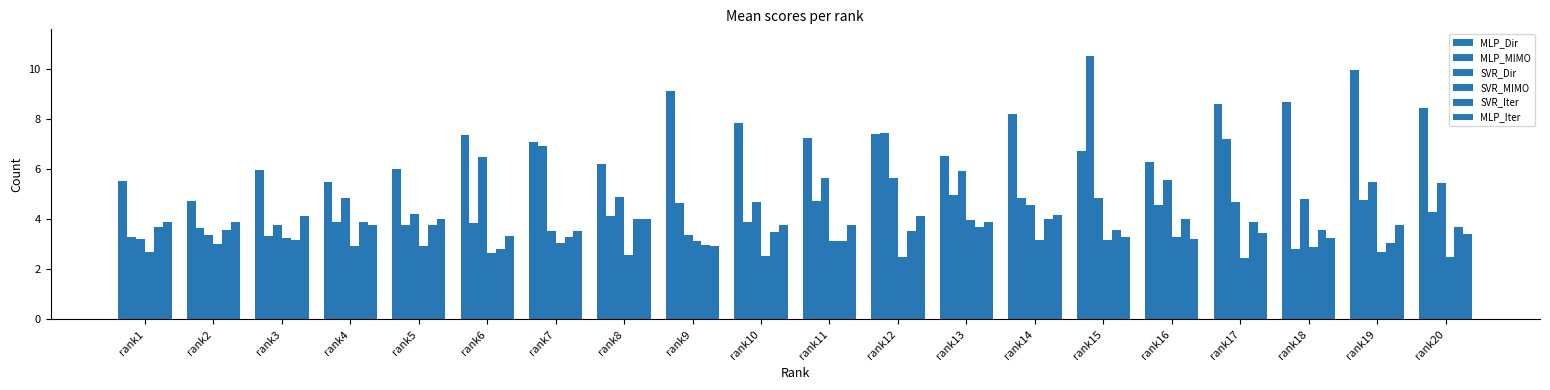

What is the difference between the maximum and minimum values in the MLP_Dir series?

5.2